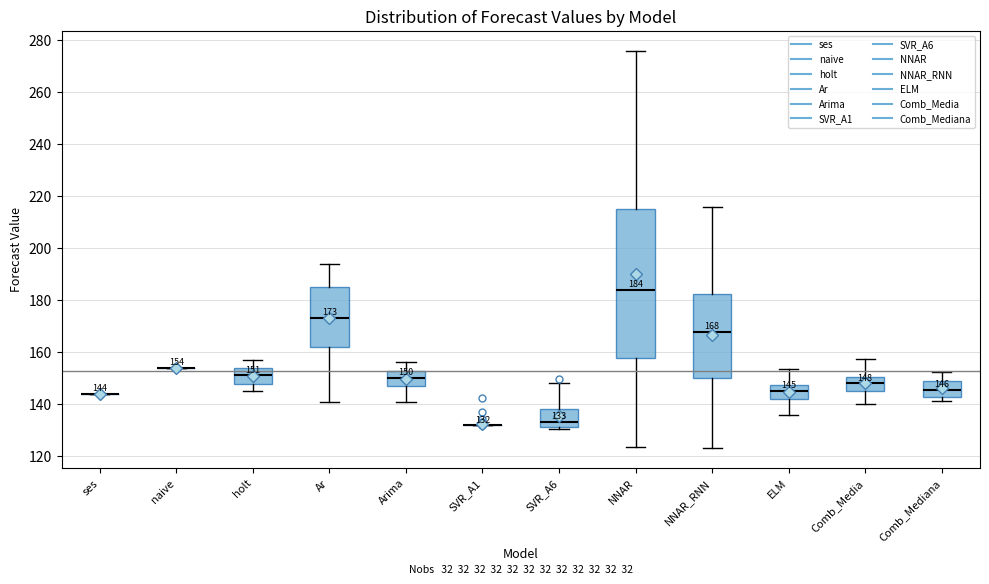

Which box is the tallest, from its lower edge to its upper edge?

NNAR